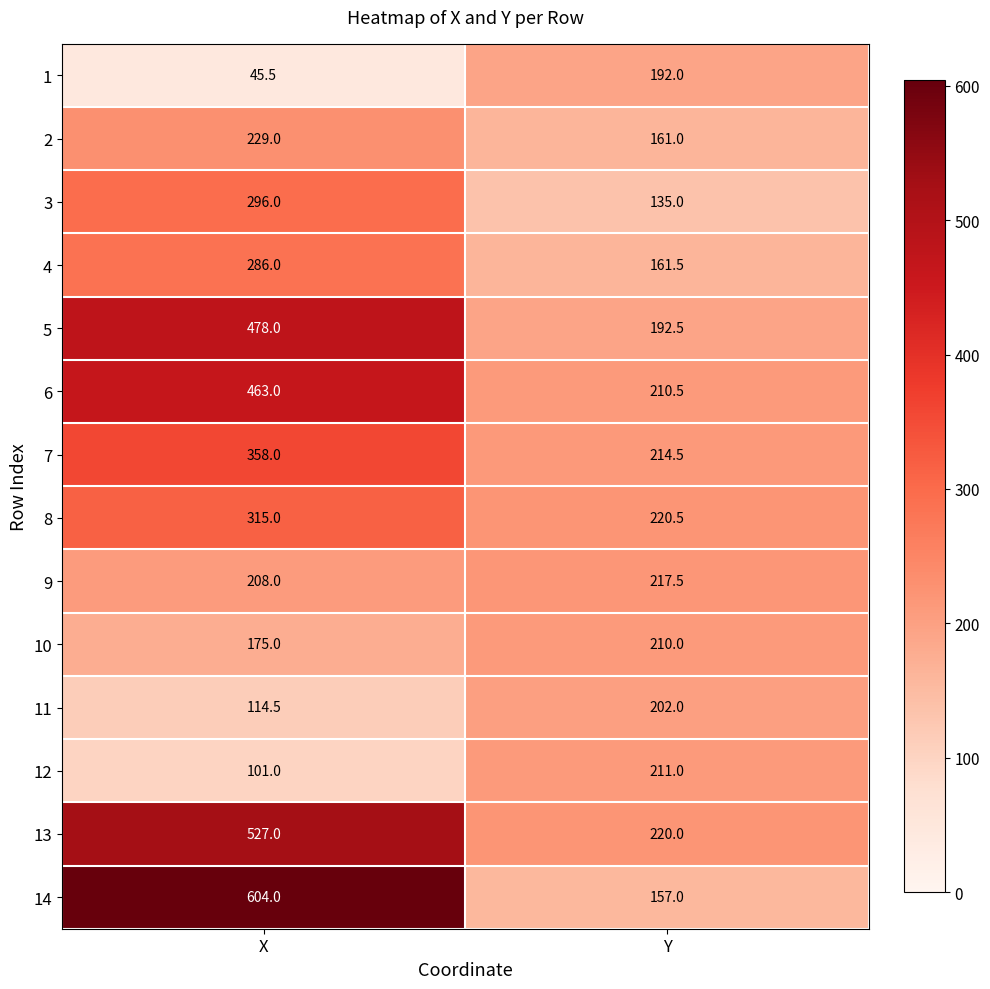

At which category does the chart reach its minimum across all series?

X